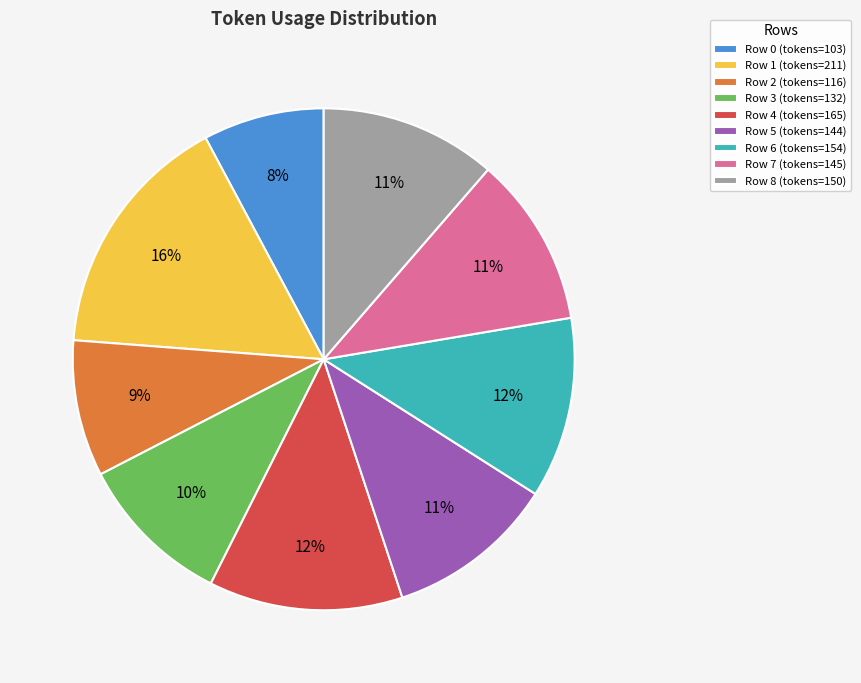

Does Row 4 represent more than half of the total?

No